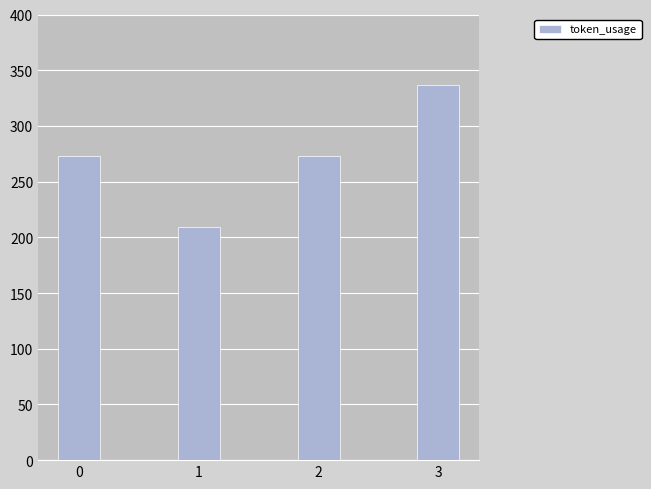

What is the sum of the values at 0 and 3?

610